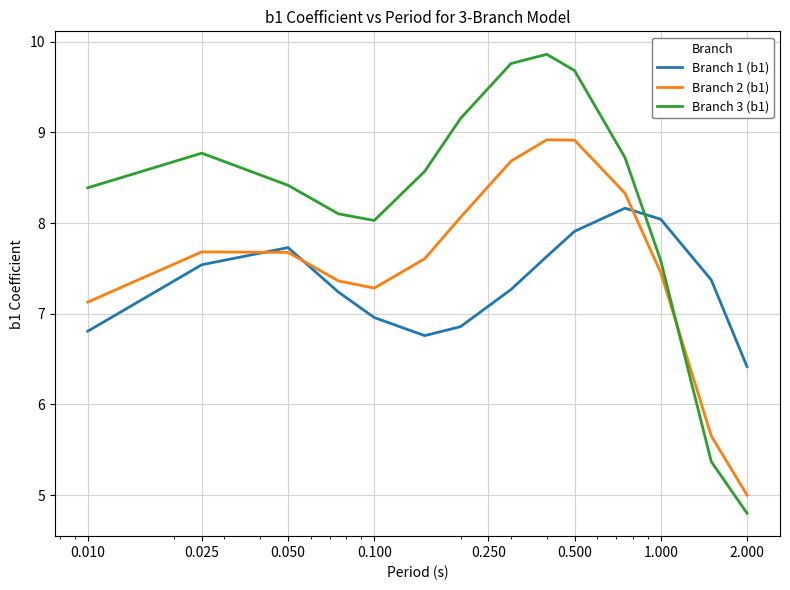

Which series has the largest total across all categories?

Branch 3 (b1)